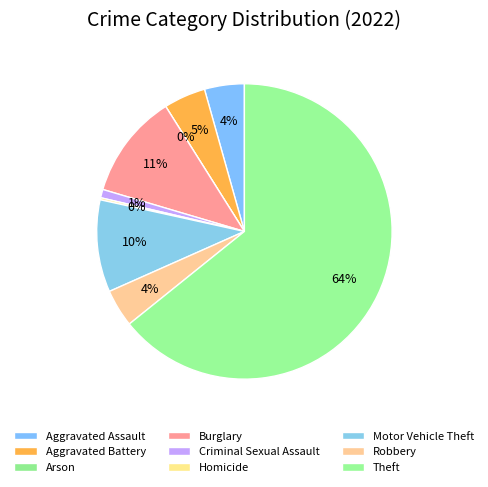

Count the number of slices in the pie.

9